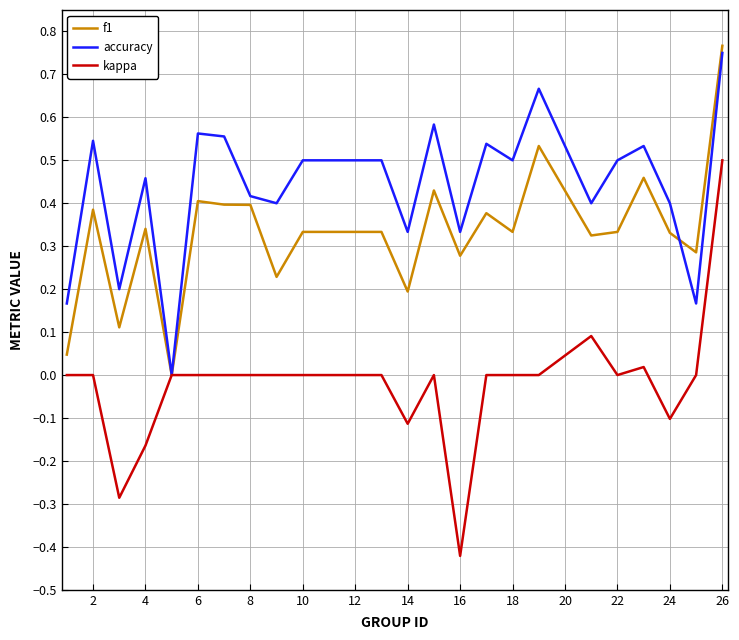

Which series has the largest range (max minus min)?

kappa